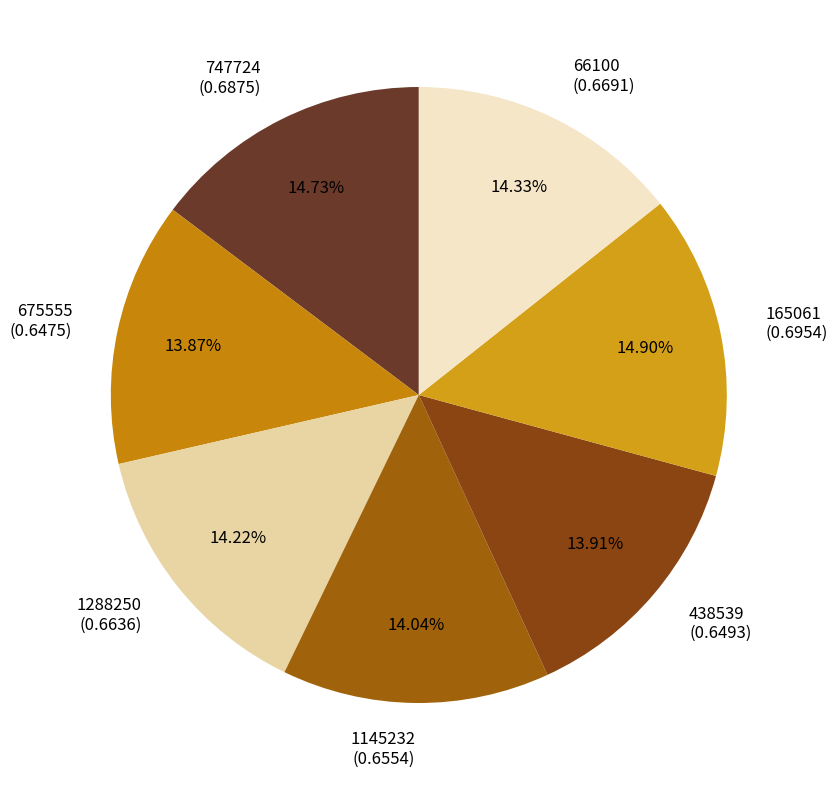

Is there a majority slice in this chart?

No